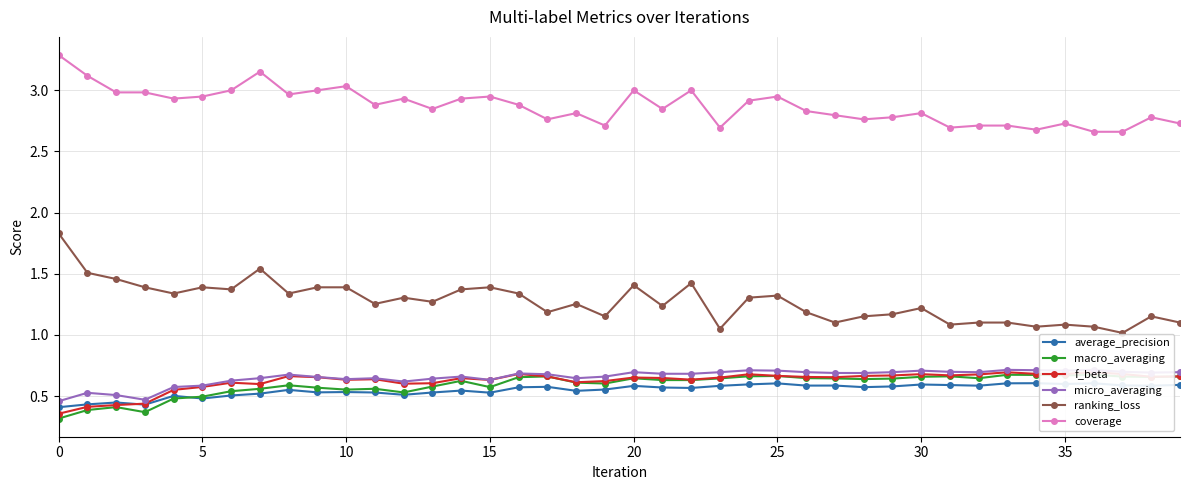

How many interior local valleys does the ranking_loss series have?

13